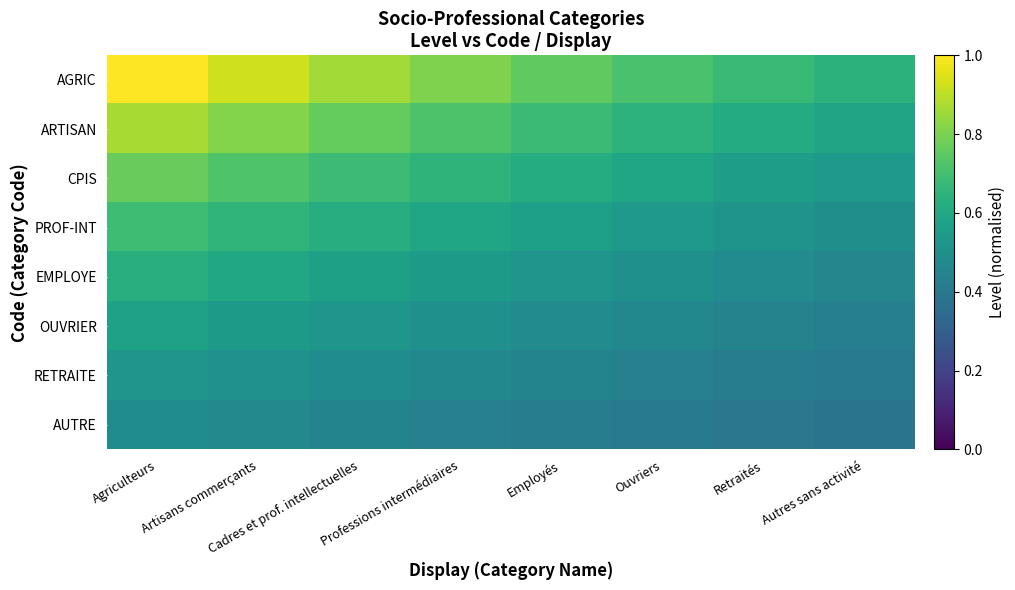

Rank the series by their maximum value, from lowest to highest.

AUTRE, RETRAITE, OUVRIER, EMPLOYE, PROF-INT, CPIS, ARTISAN, AGRIC